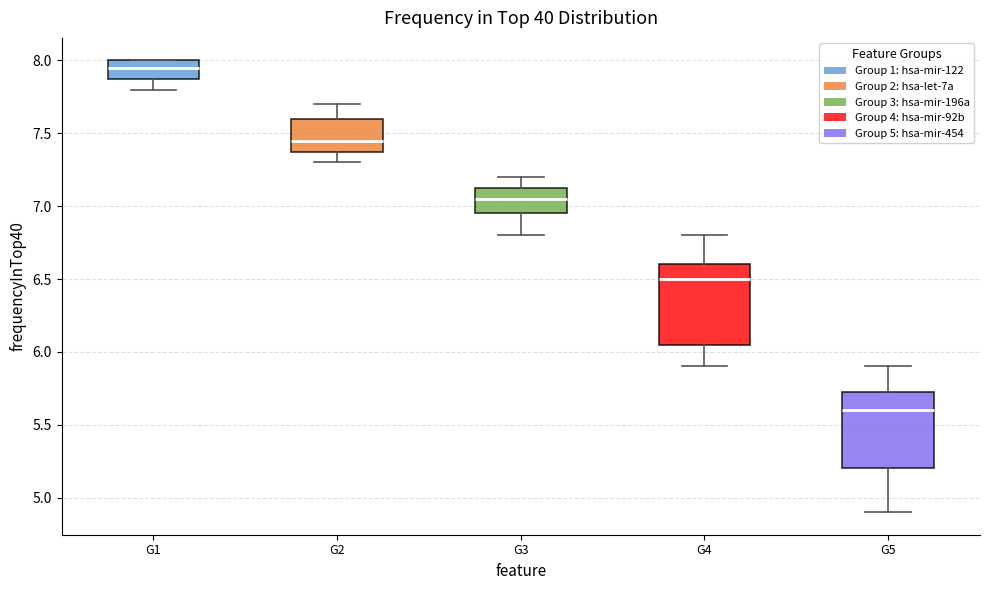

Which box's median line is the lowest?

G5